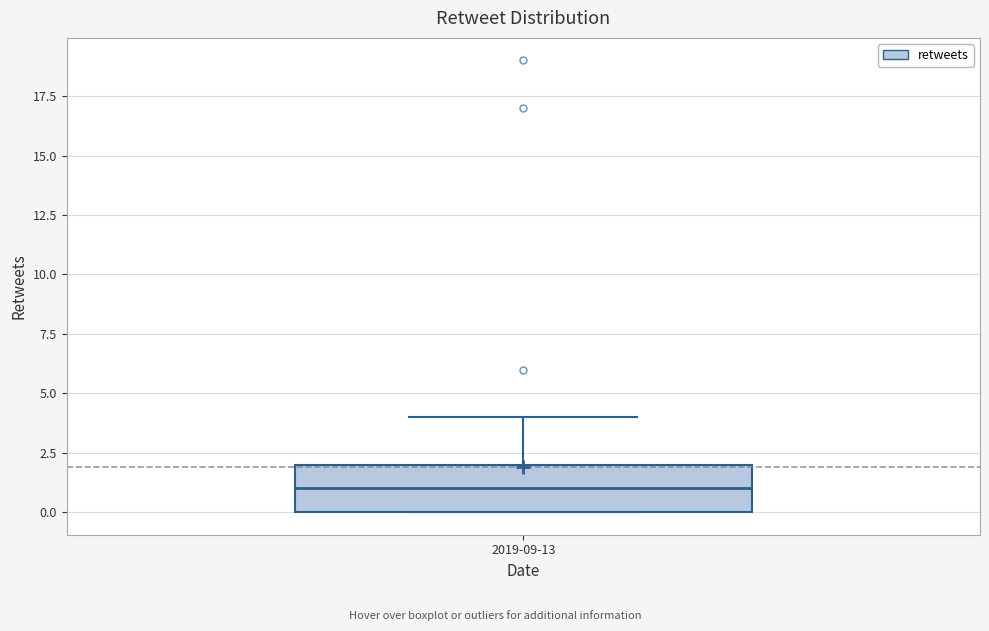

Transcribe this box plot: give where the median line is, the range the box spans, and where the two whiskers end, as read against the y-axis. The values are not printed on the chart, so give them approximately, as read against the axis.

median 1, box 0 to 2, whiskers 0 to 4